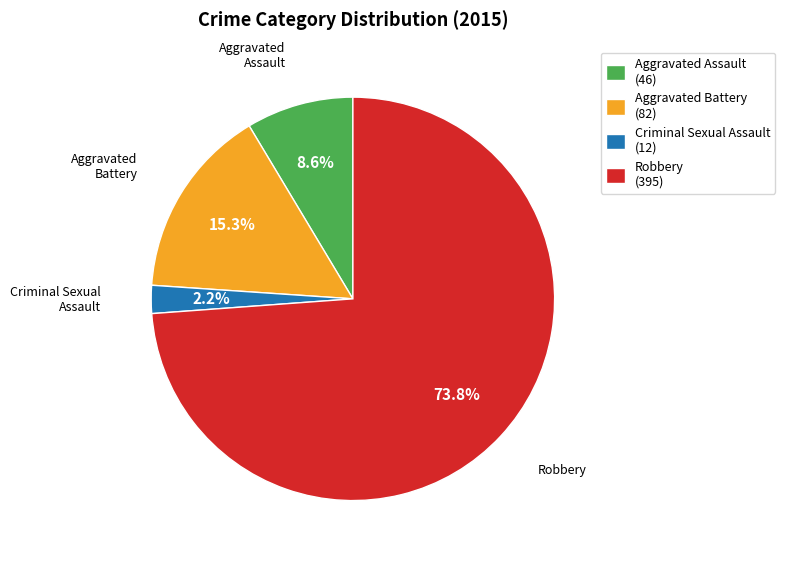

Do Robbery (395) and Aggravated Battery (82) together represent more than half of the pie?

Yes